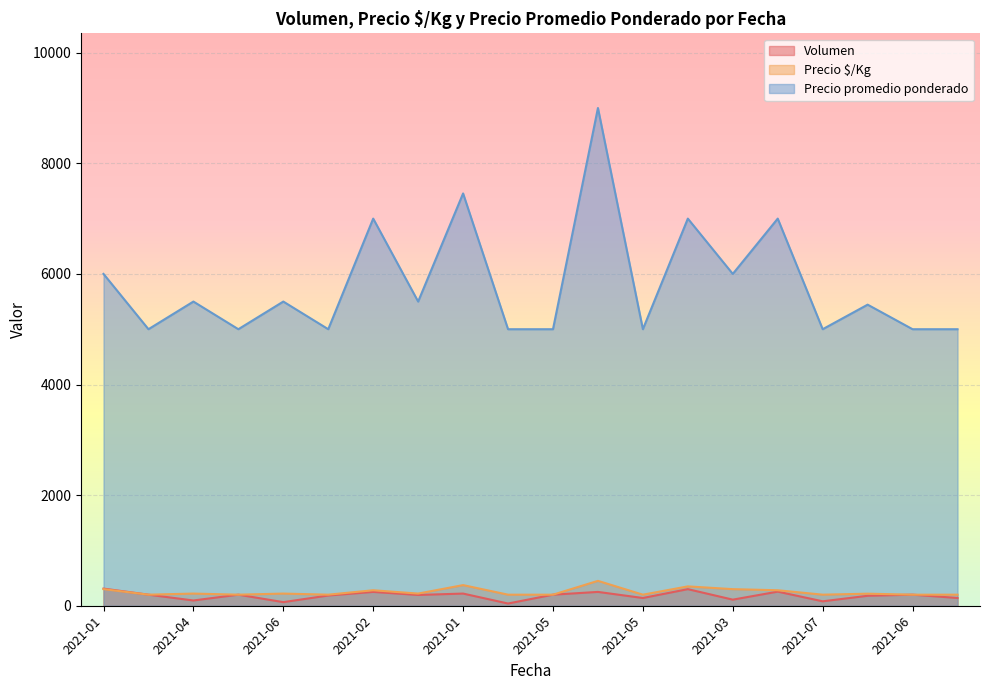

What is the label of the 7th point from the left?

2021-02